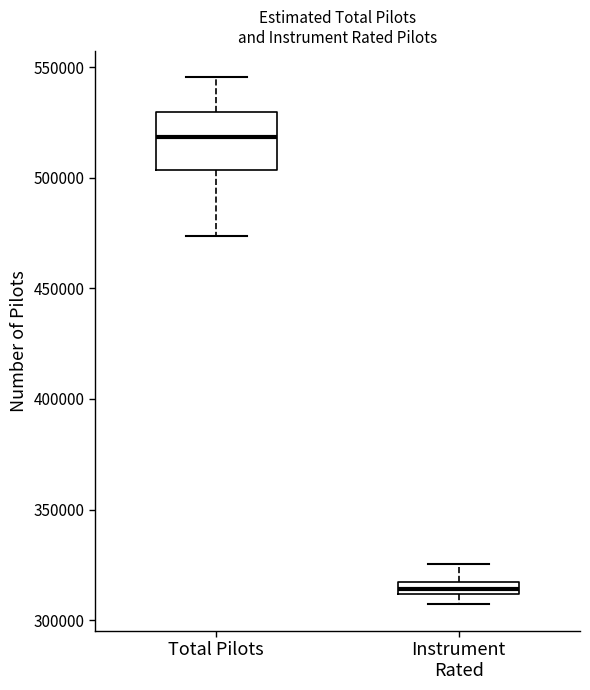

Which box has the lowest median line?

Instrument Rated